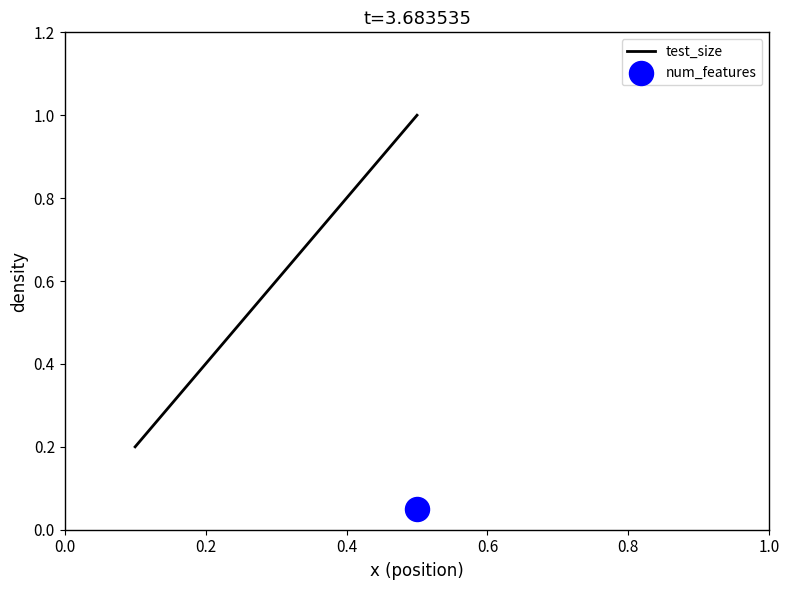

True or false: test_size has a value of 0.4 at 0.2.

True